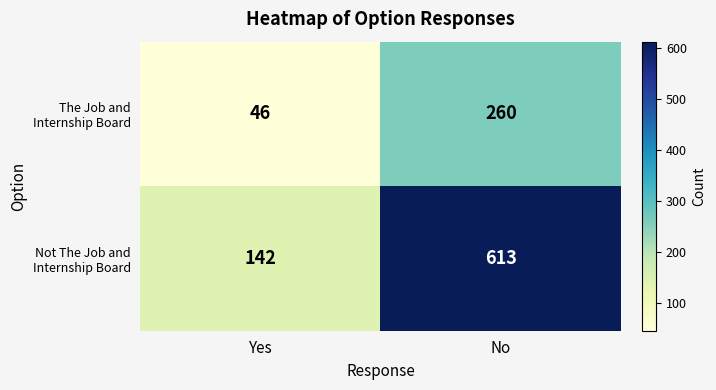

What is the average value of the The Job and Internship Board series?

153